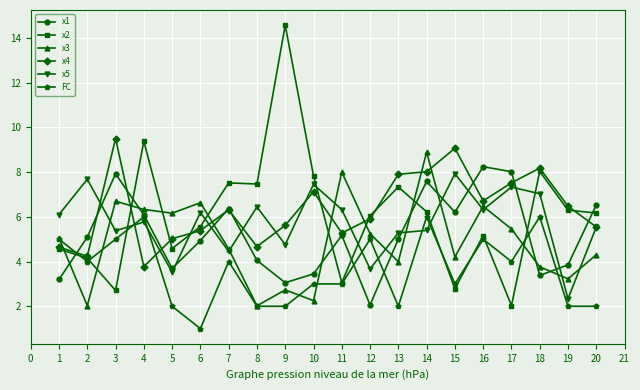

Does the chart have visible grid lines?

Yes